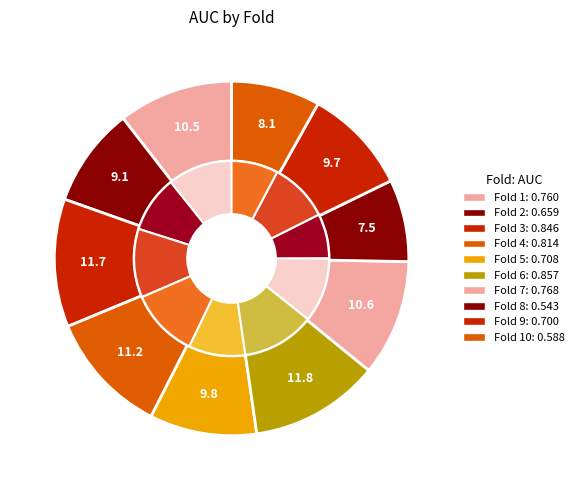

Does Fold 3 represent more than half of the total?

No